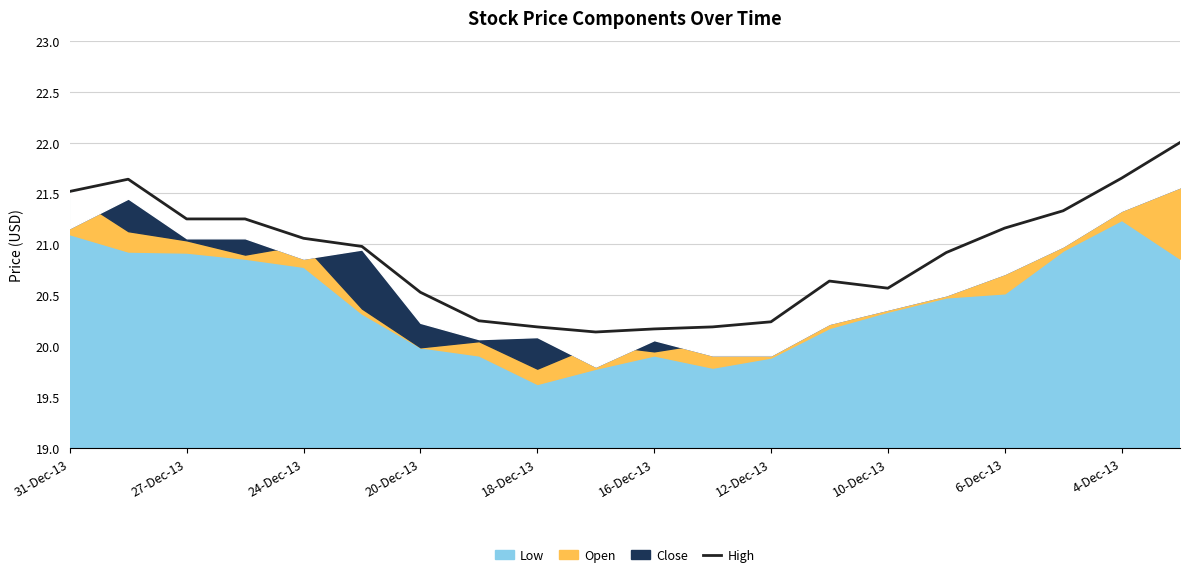

Does the chart display data point markers on the line(s)?

No